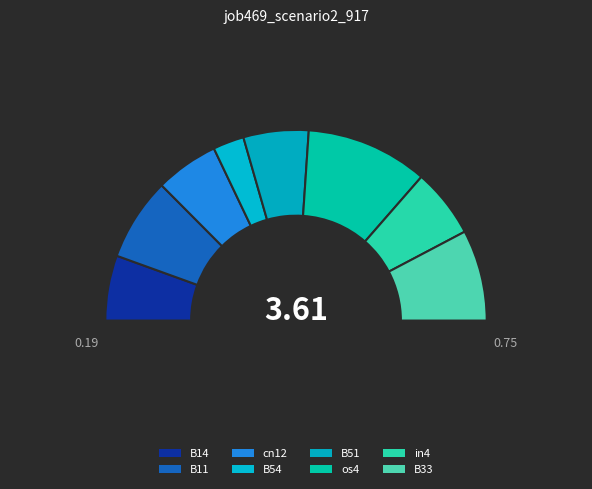

Is there a majority slice in this chart?

No